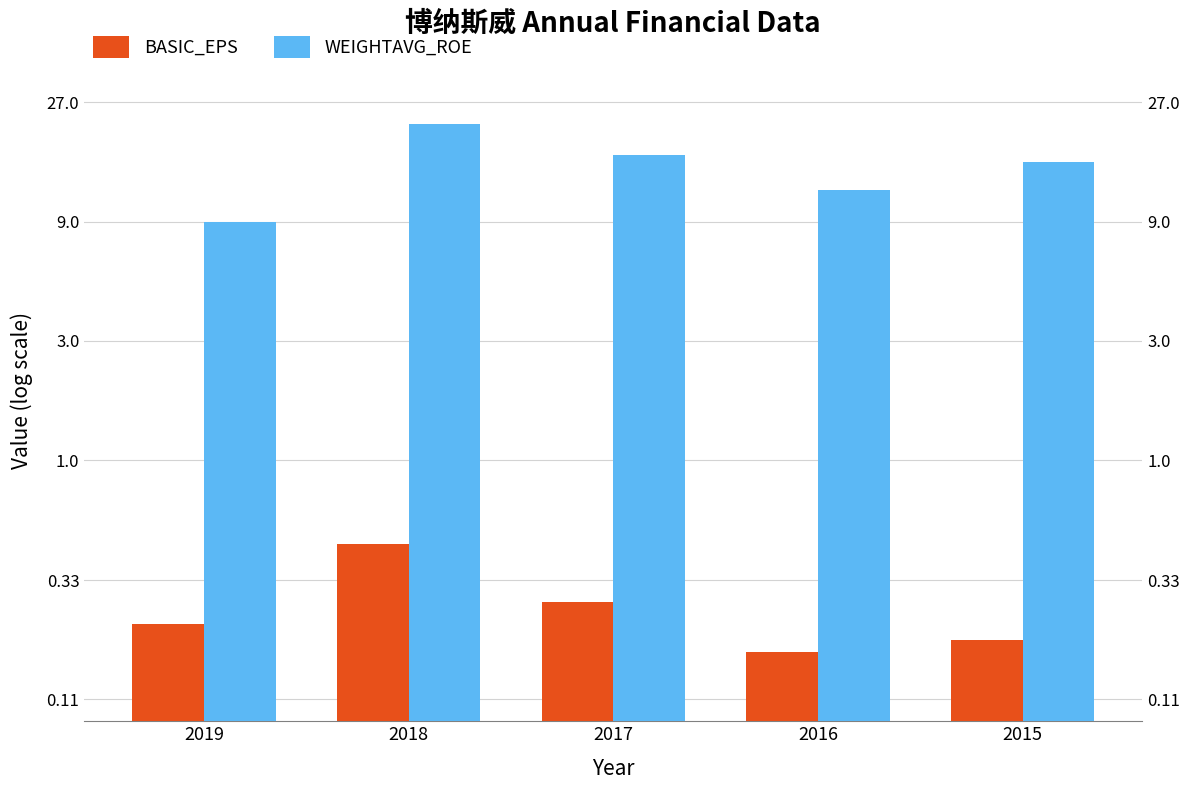

Rank the series by their average value, from highest to lowest.

WEIGHTAVG_ROE, BASIC_EPS